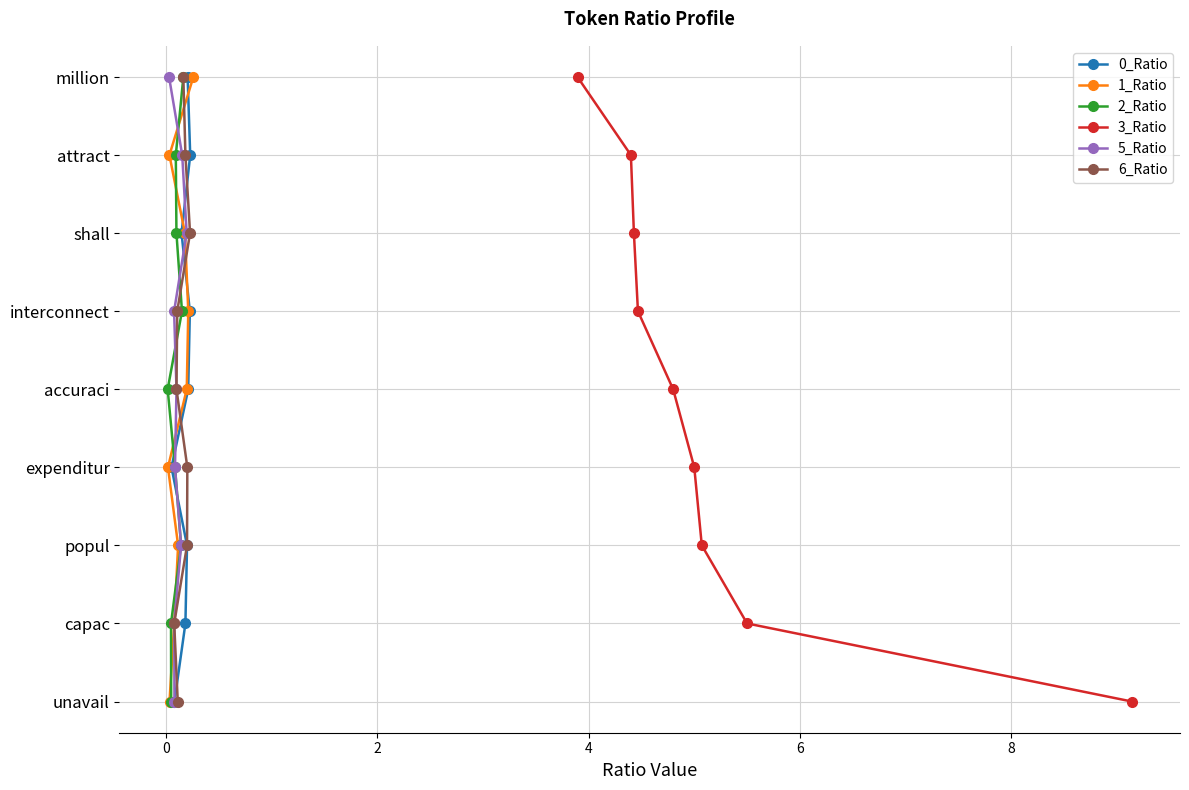

True or false: 0_Ratio and 5_Ratio cross at least once.

False